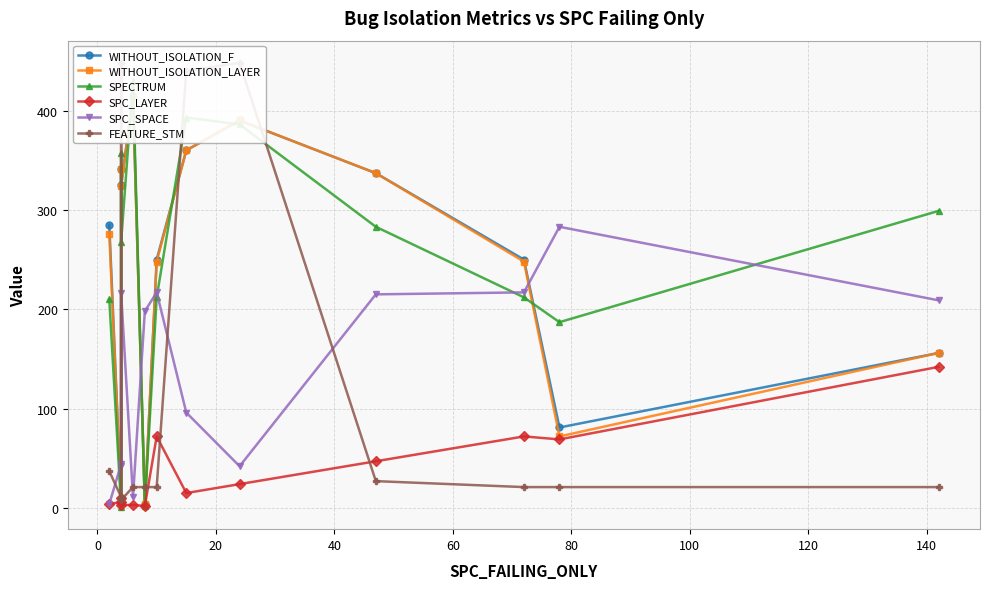

What is the difference between the second highest and second lowest values in the FEATURE_STM series?

437